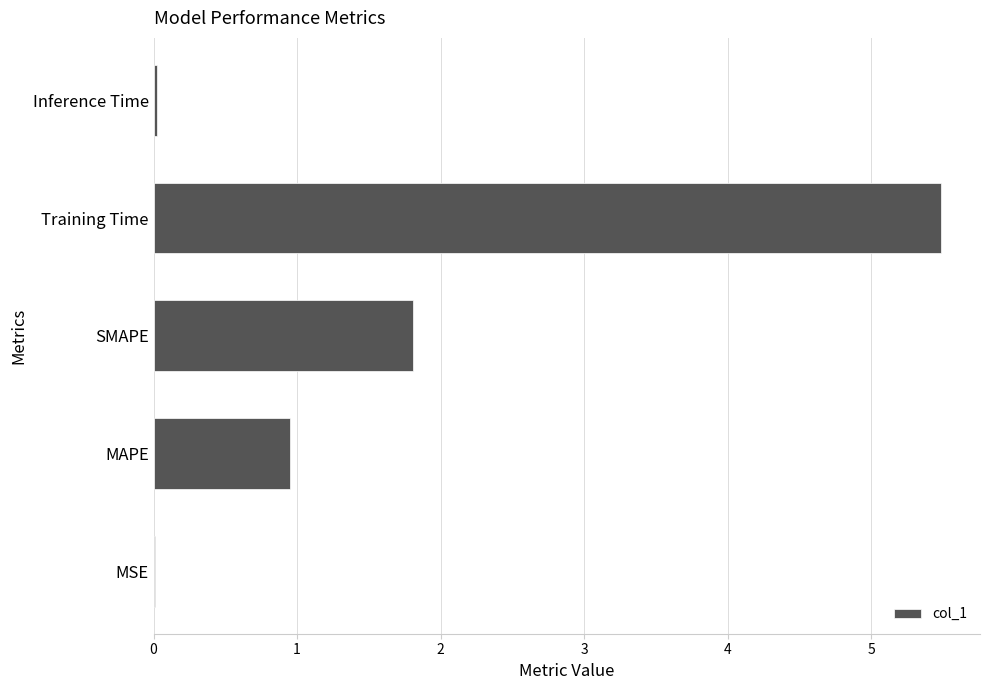

The chart shows a value of 0.0 at MSE. True or false?

True